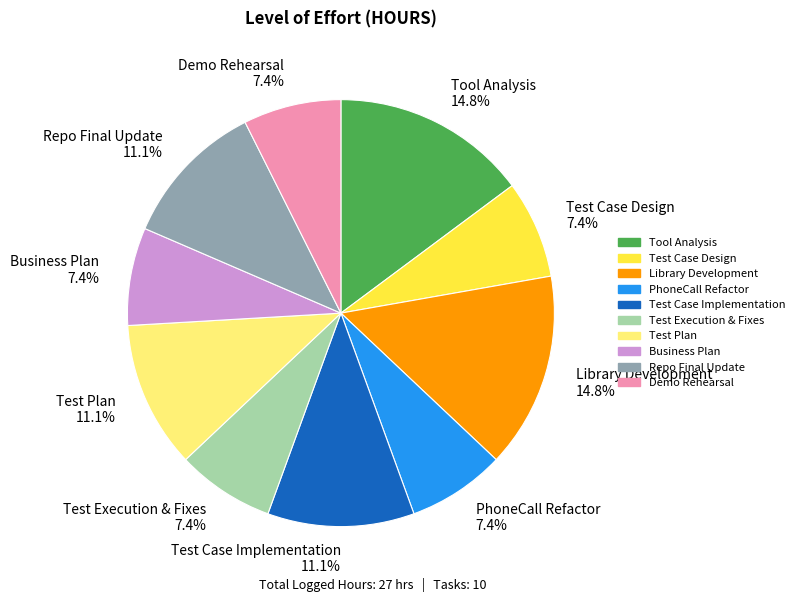

Which has a higher value, Test Case Design or Library Development?

Library Development